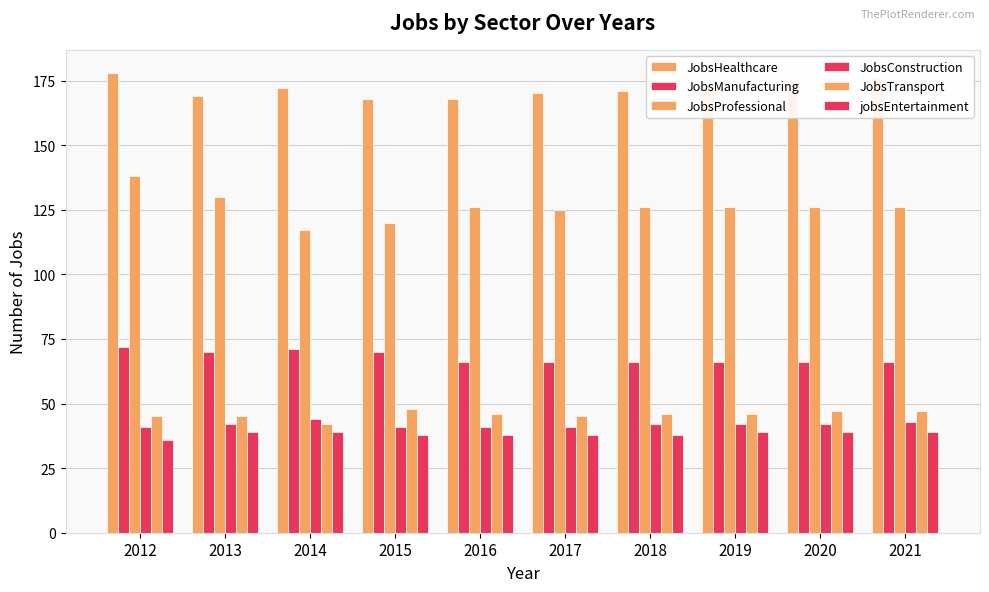

Are the bars horizontal?

No